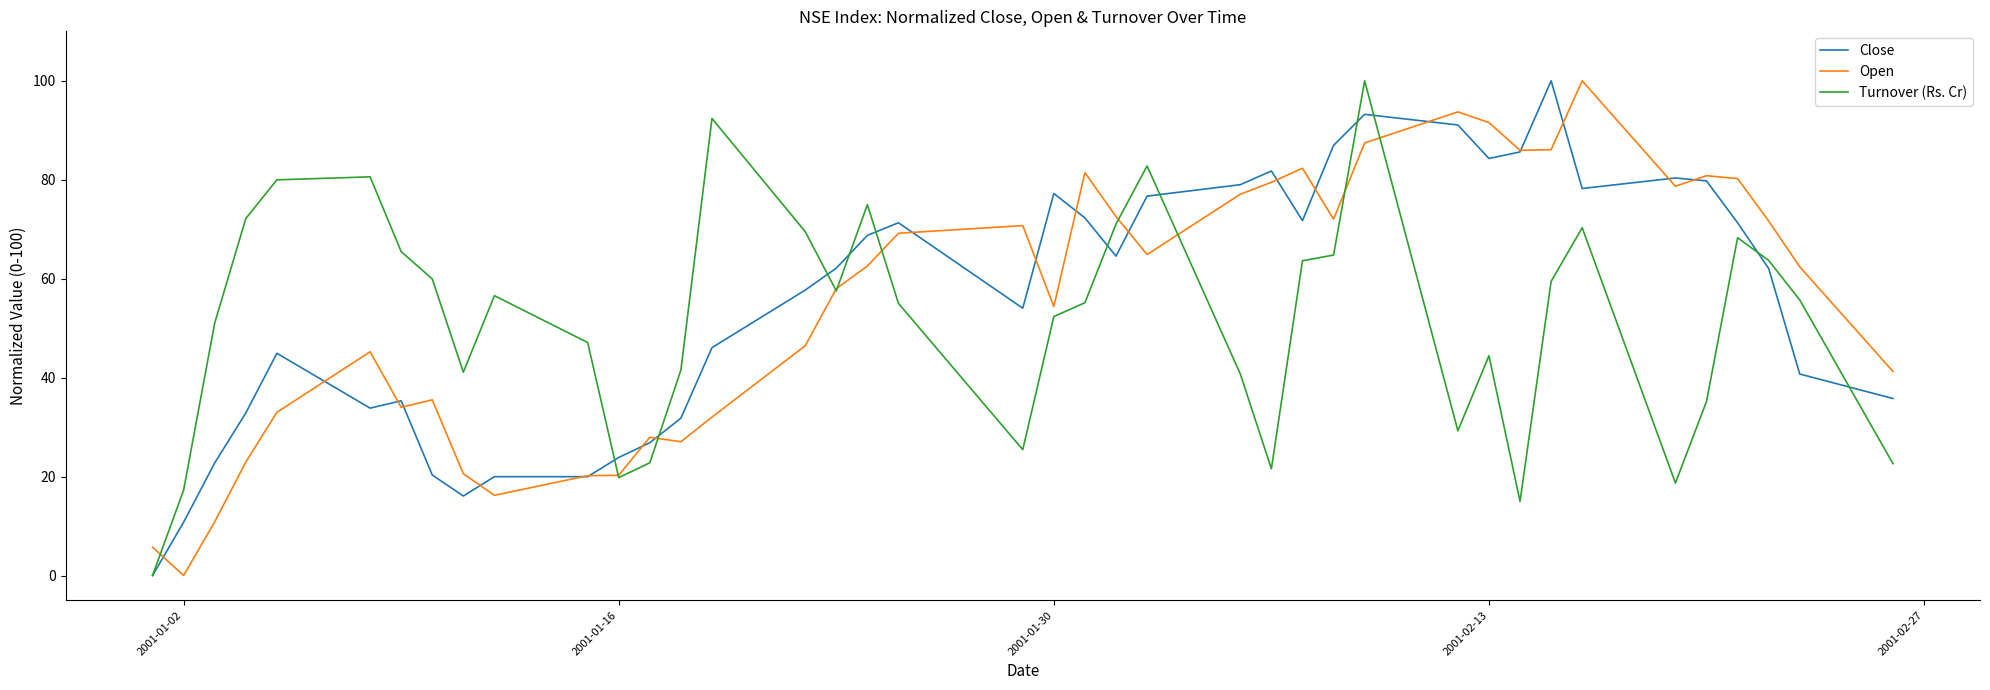

What is the greatest value displayed?

100.0